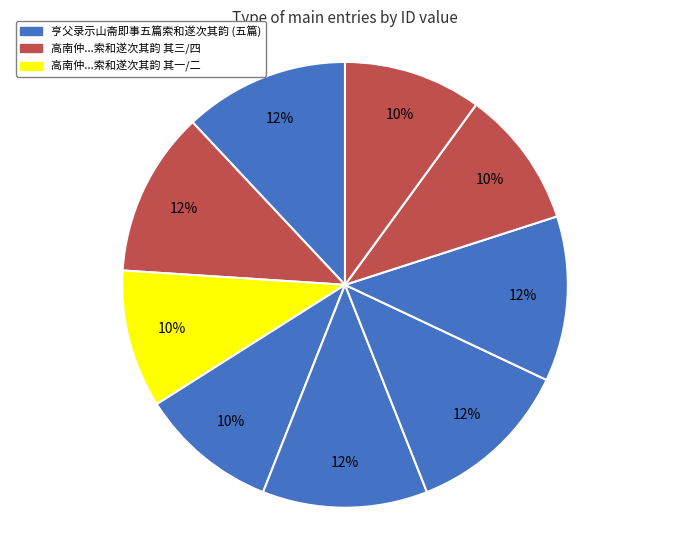

To the nearest percent, what is the difference between the largest and smallest slice percentages?

2%